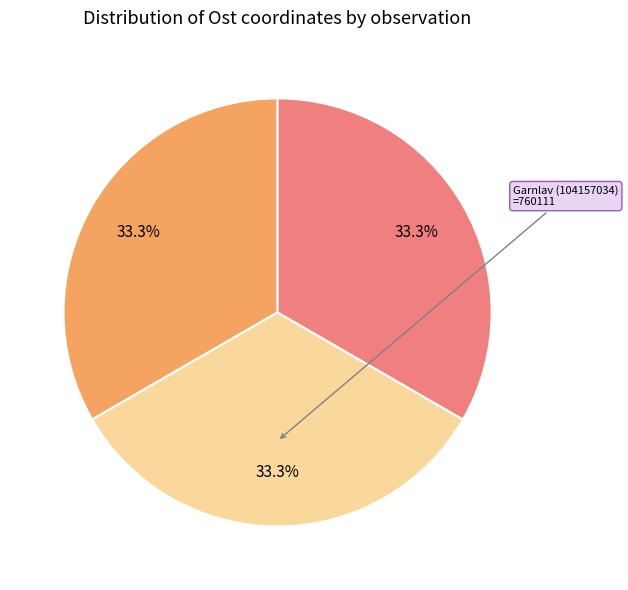

Is there a majority slice in this chart?

No